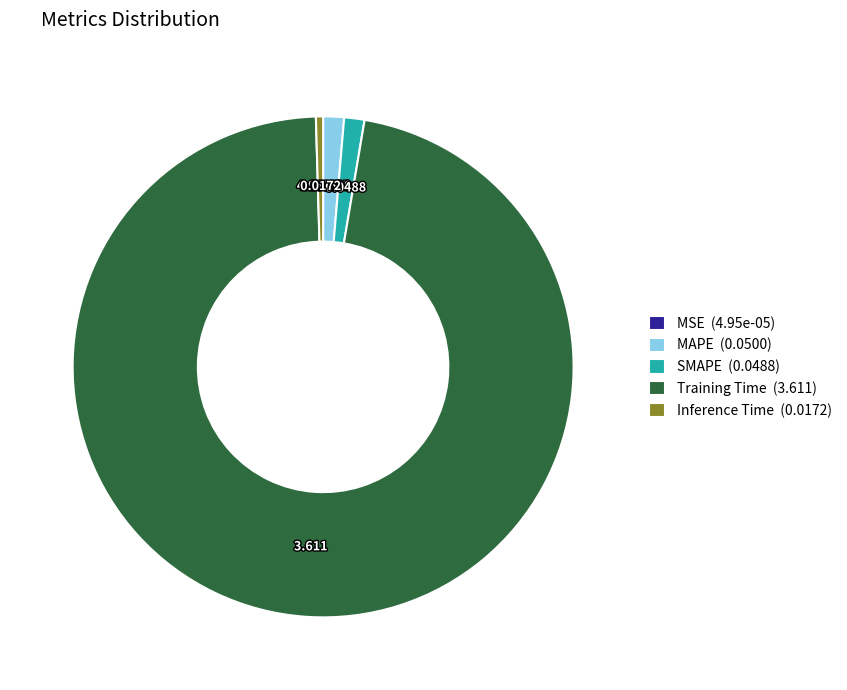

Is Training Time (3.611) the majority of the pie?

Yes